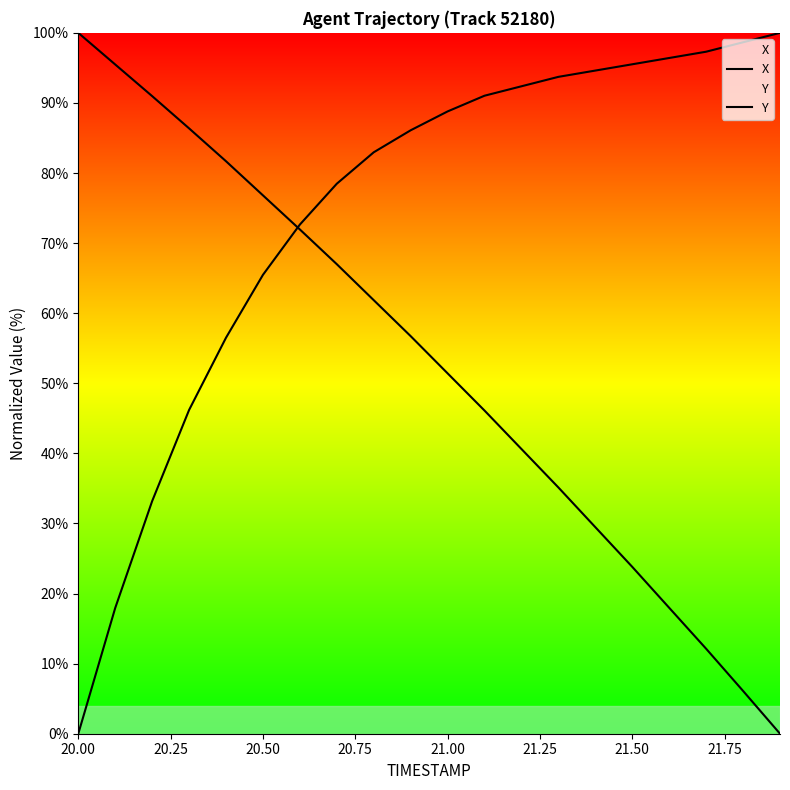

Does the chart display data point markers on the line(s)?

No